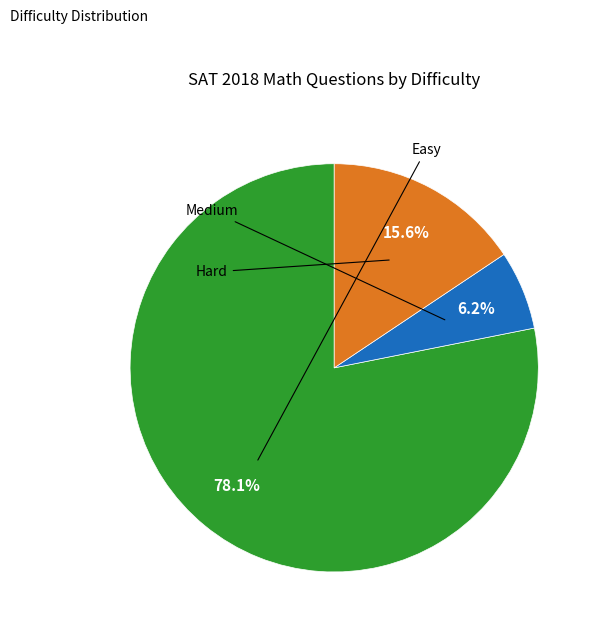

Is there a majority slice in this chart?

Yes